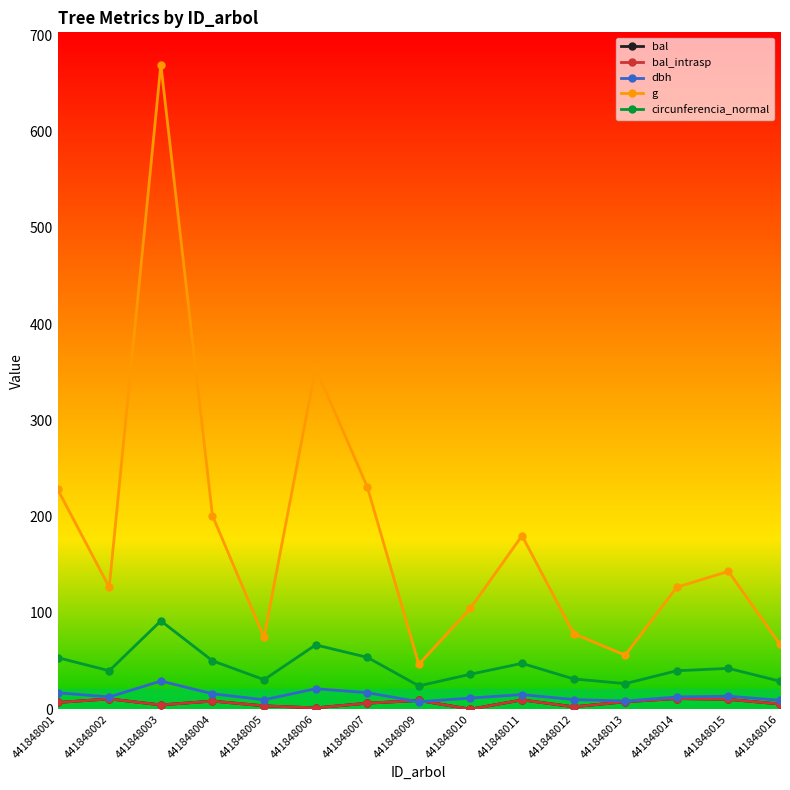

Does the chart have visible grid lines?

No